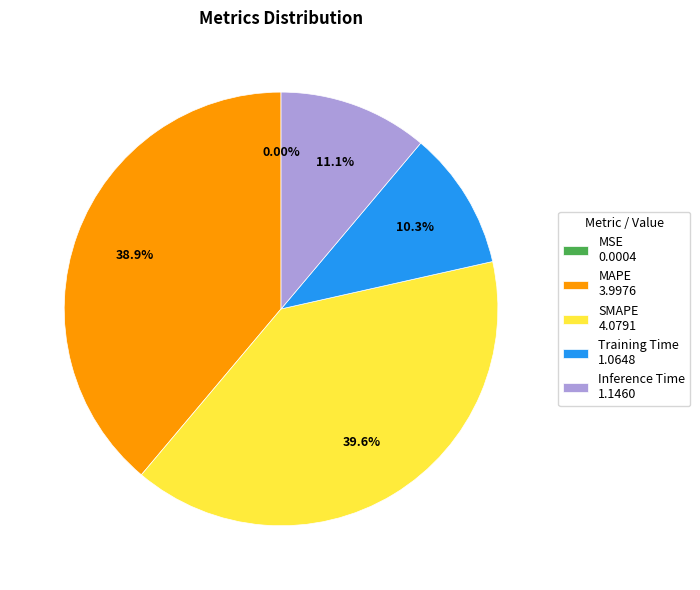

What is the ratio of the value at Inference Time 1.1460 to the value at MAPE 3.9976?

0.3